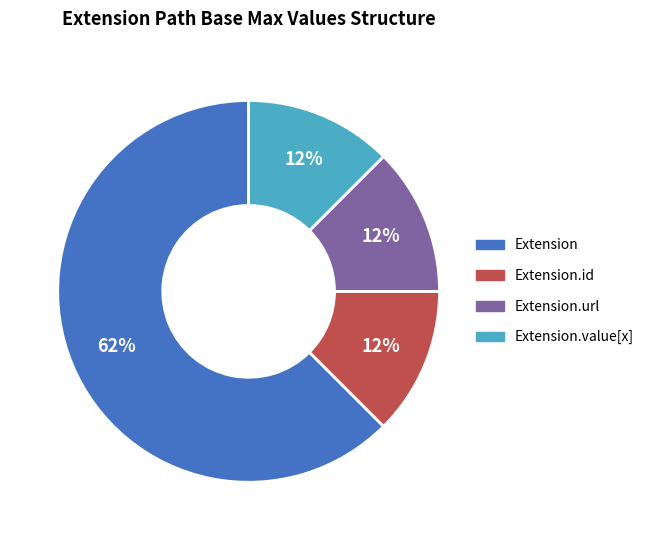

Do Extension and Extension.url together represent more than half of the pie?

Yes